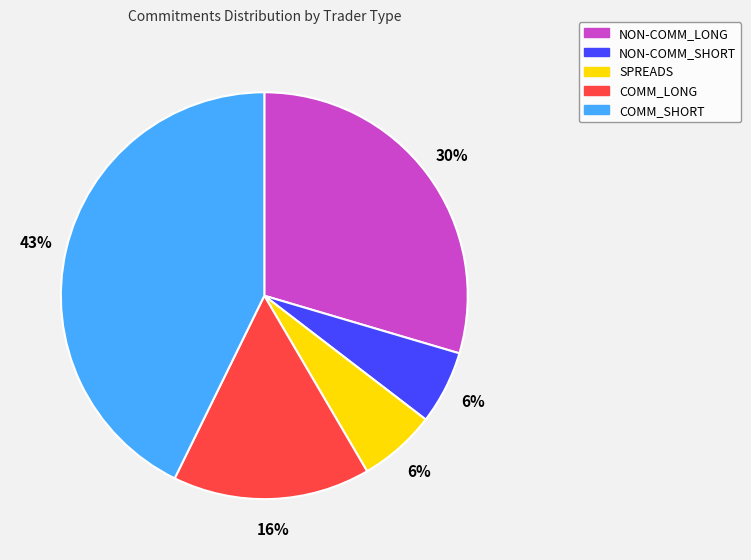

Is it true that NON-COMM_SHORT is 1% of the pie?

False